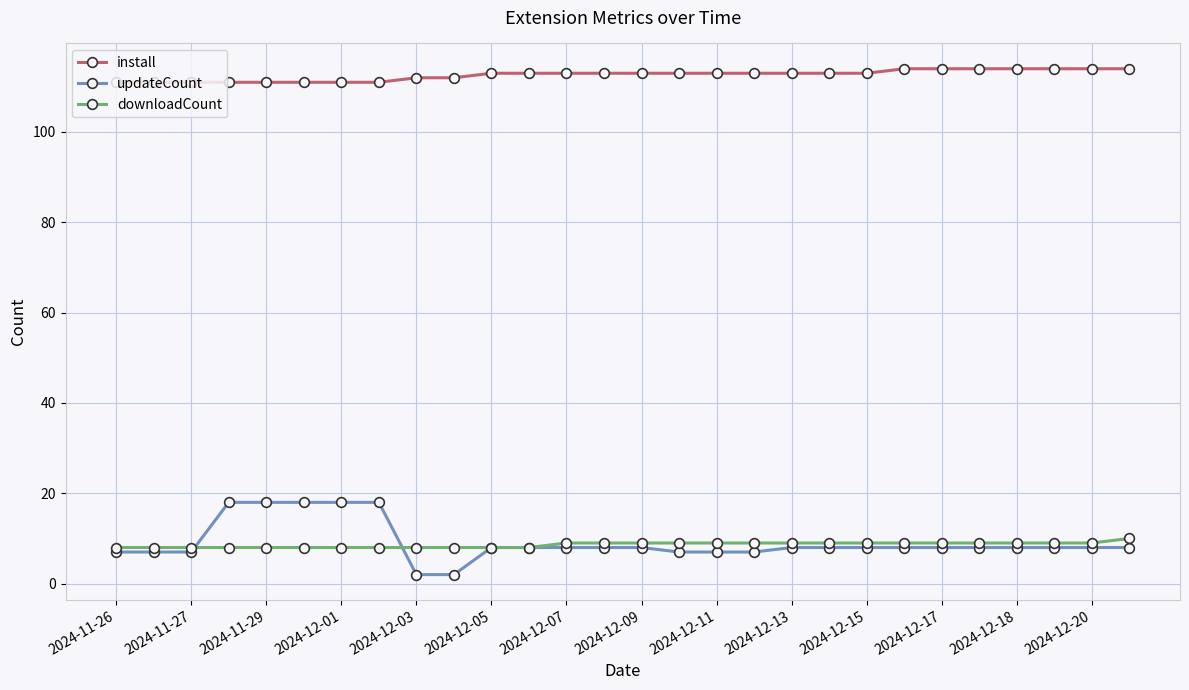

Does the chart have visible grid lines?

Yes